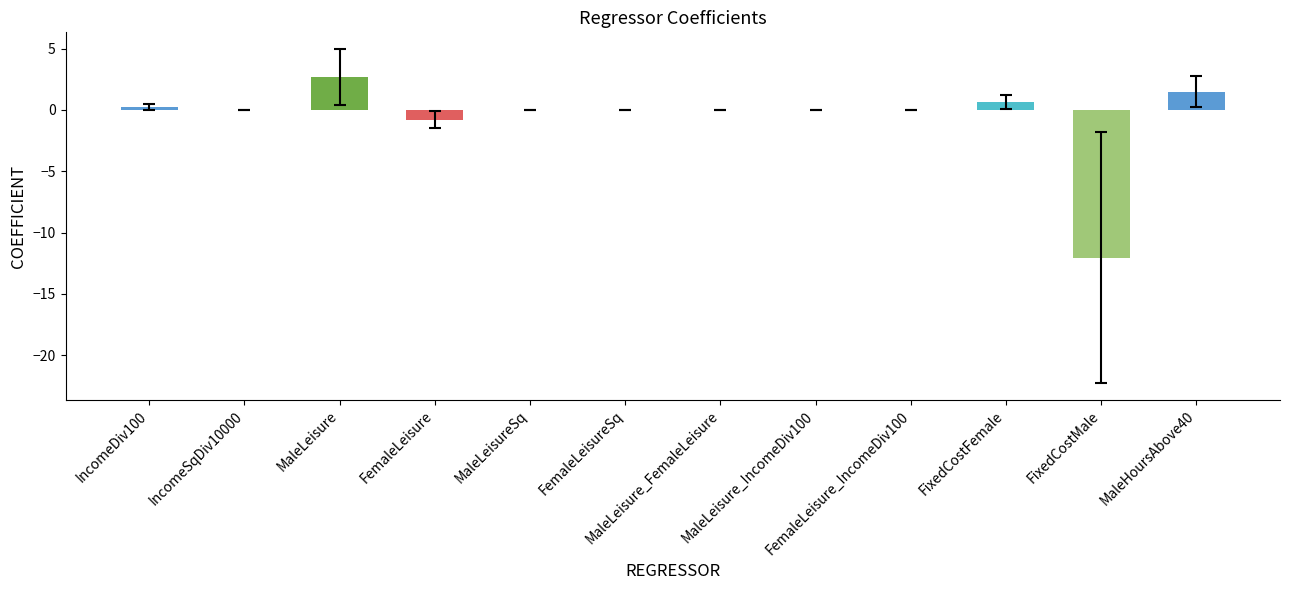

How many values are above zero?

5